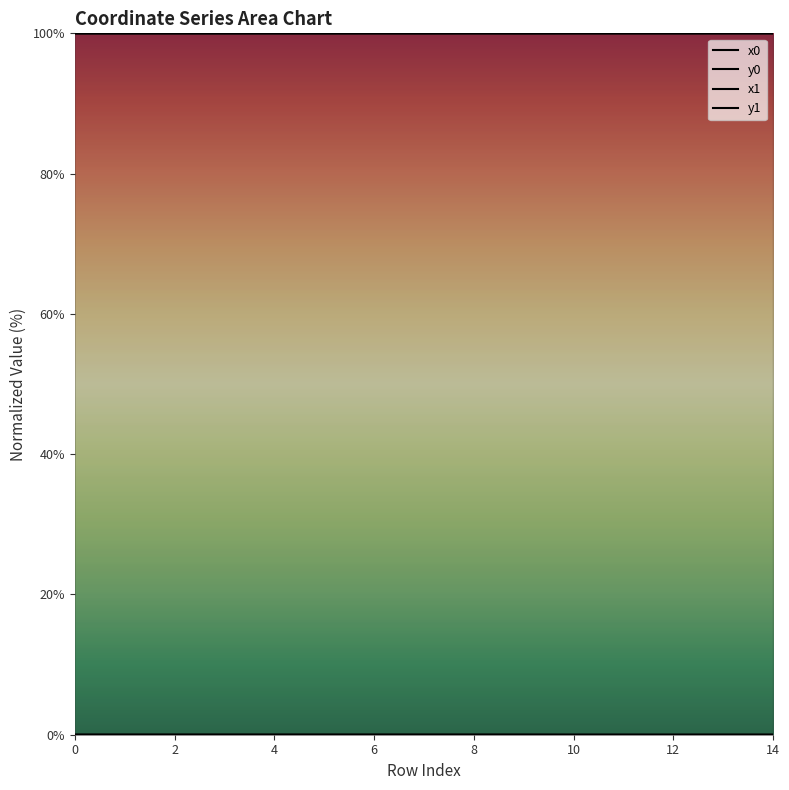

How many lines are shown in the chart?

4